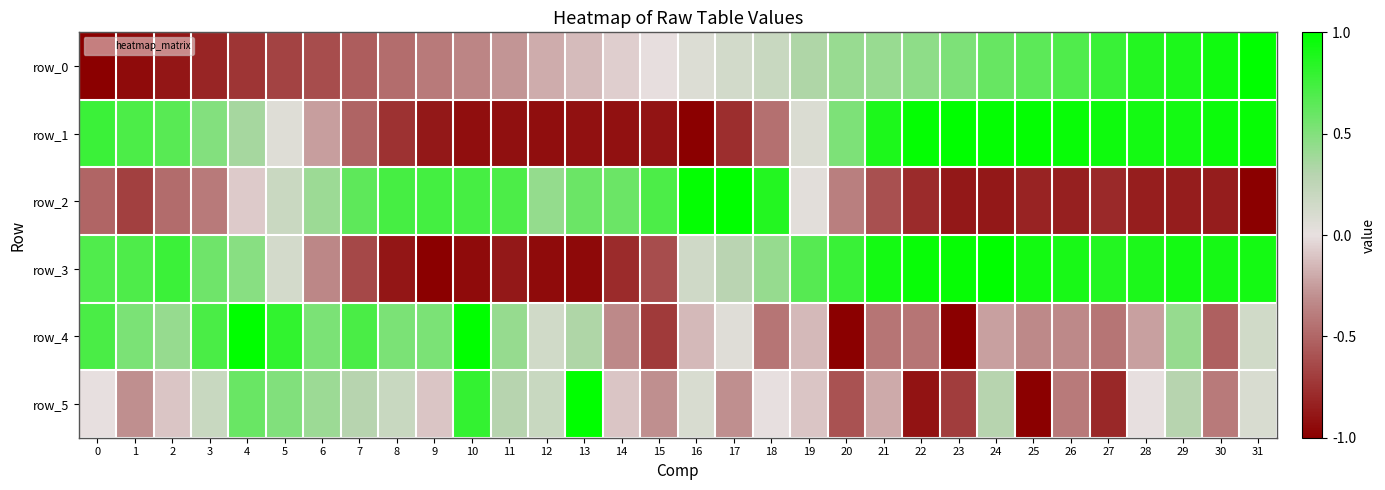

How many categories are shown in the chart?

32